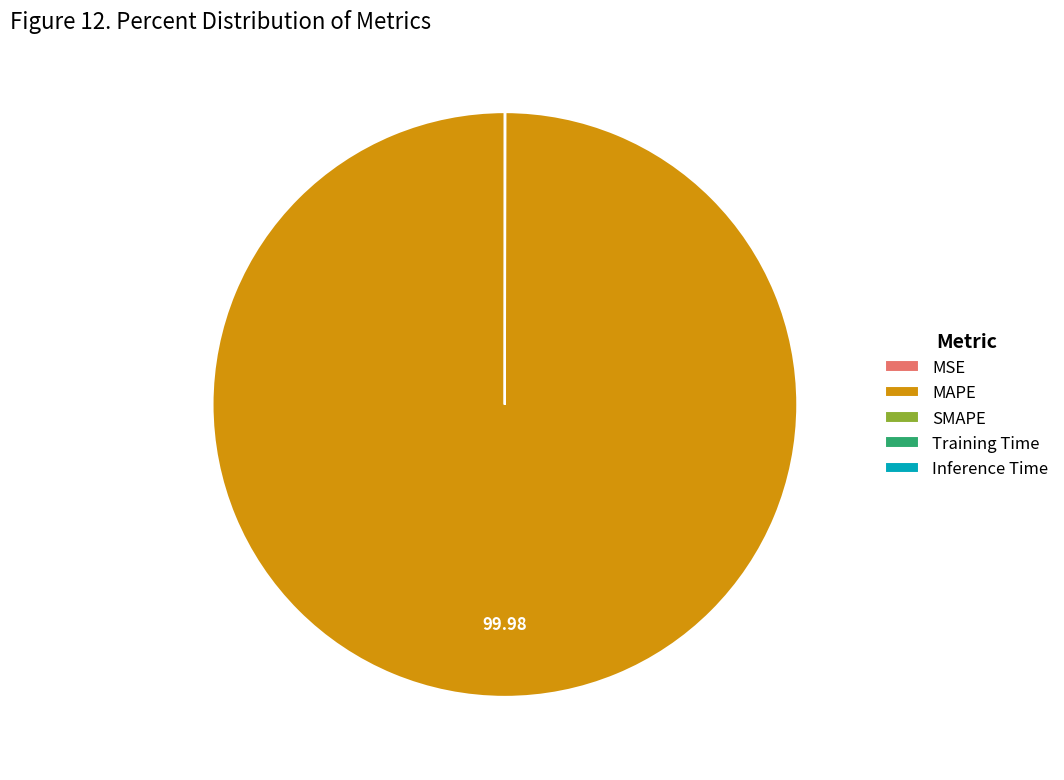

Which category has the biggest portion of the pie?

MAPE